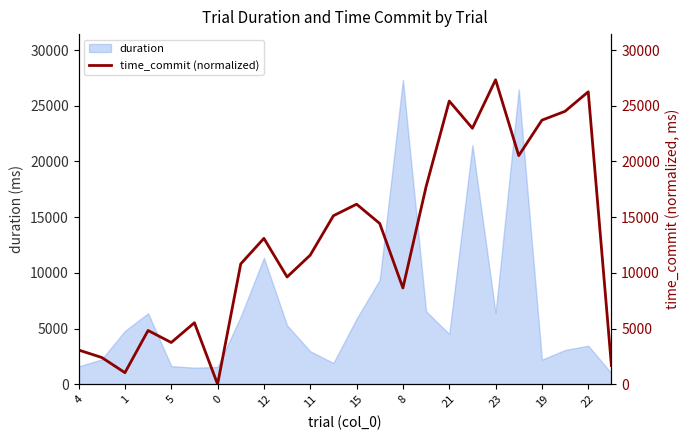

The value of duration at 11 is 2960.2. True or false?

True